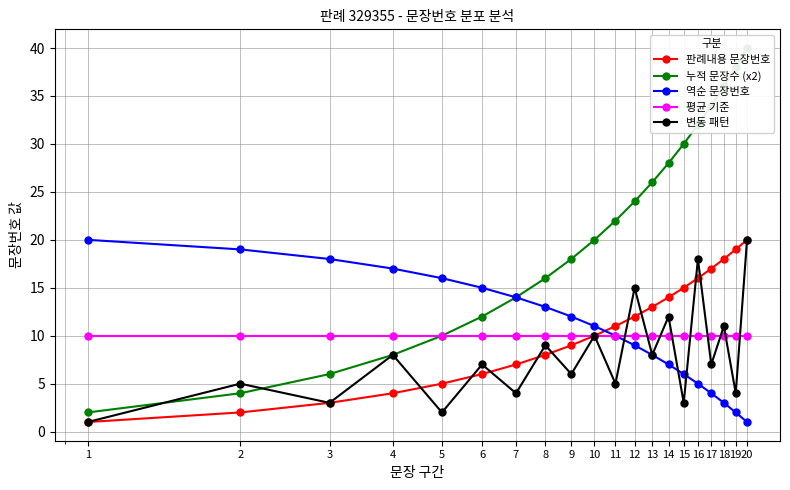

What is the total value across all series at 20?

91